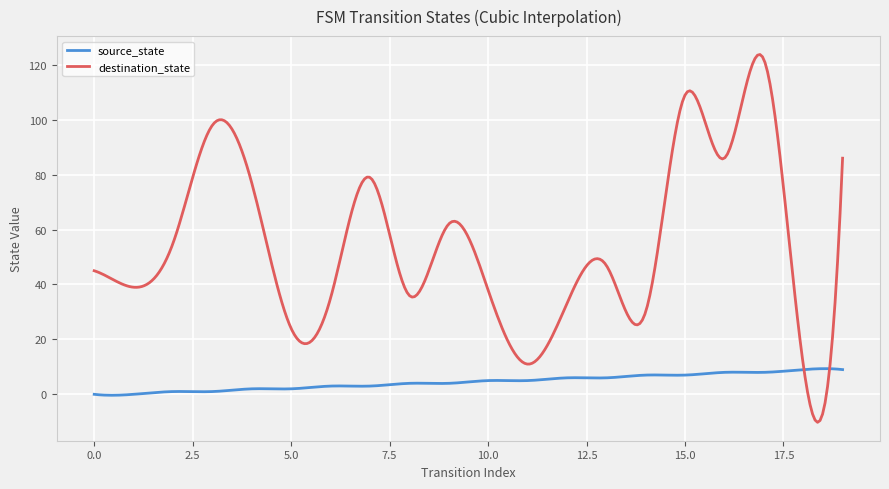

What is the highest value of the source_state series?

9.3